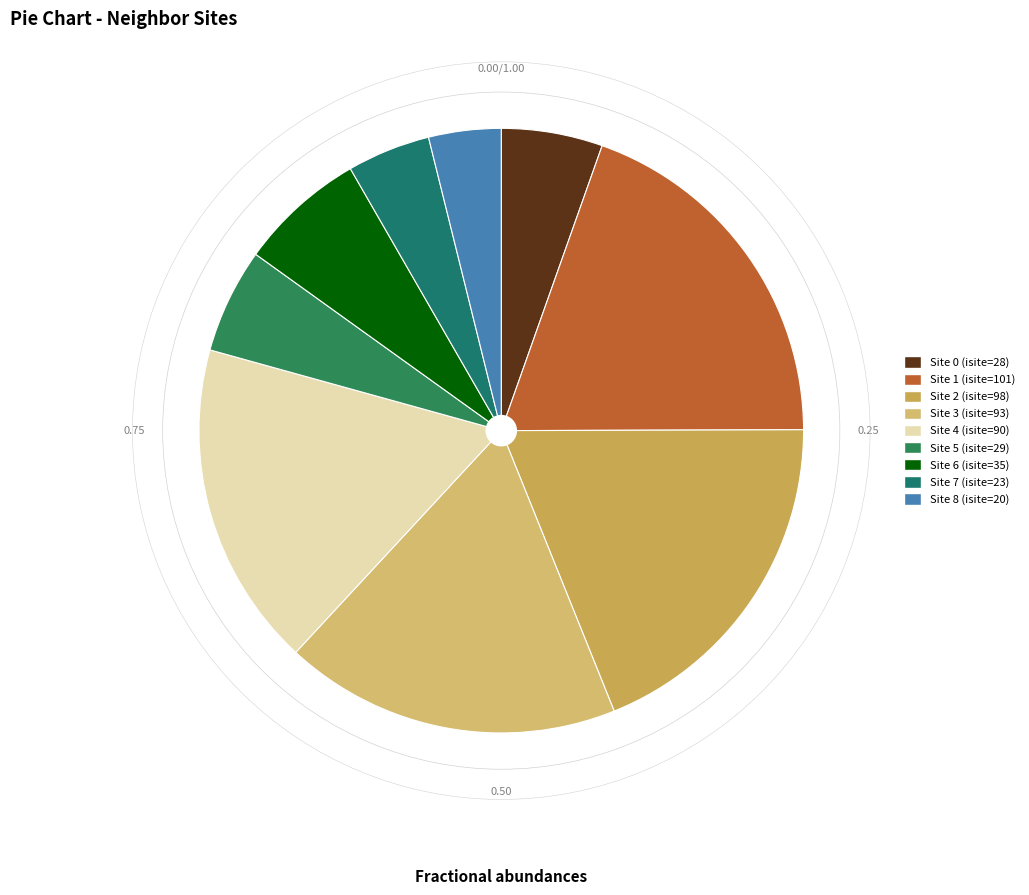

Count the number of slices in the pie.

9